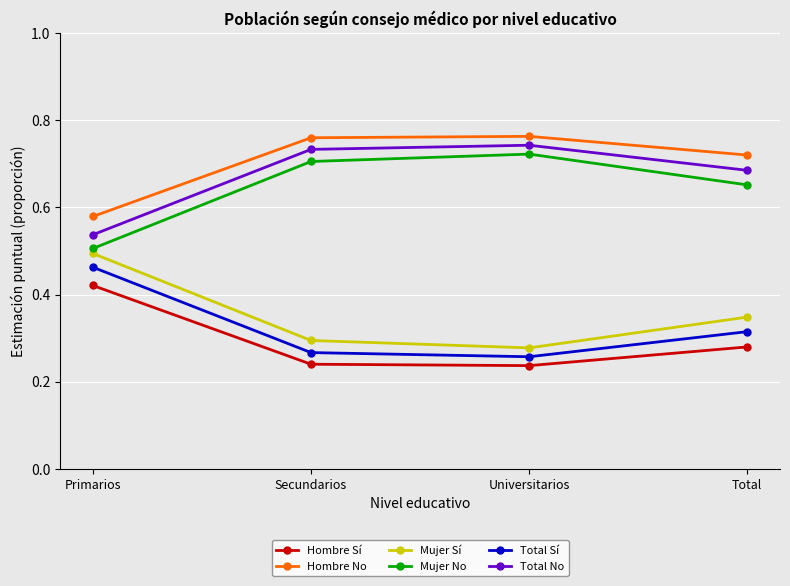

What is the sum of all Total No values?

2.7